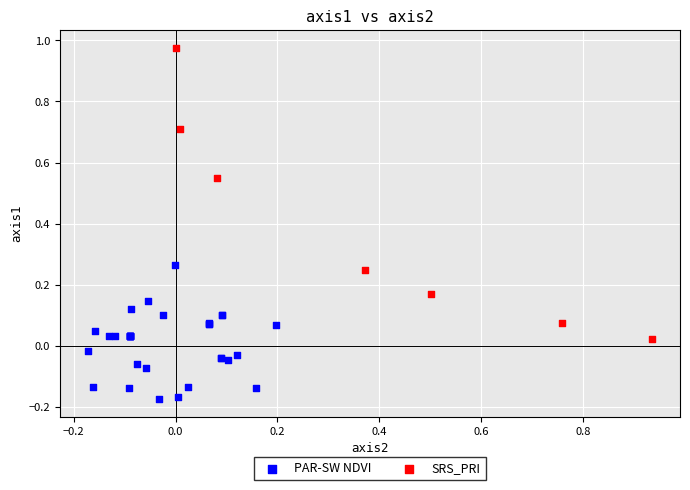

Which series has the largest Y range (max minus min)?

SRS_PRI